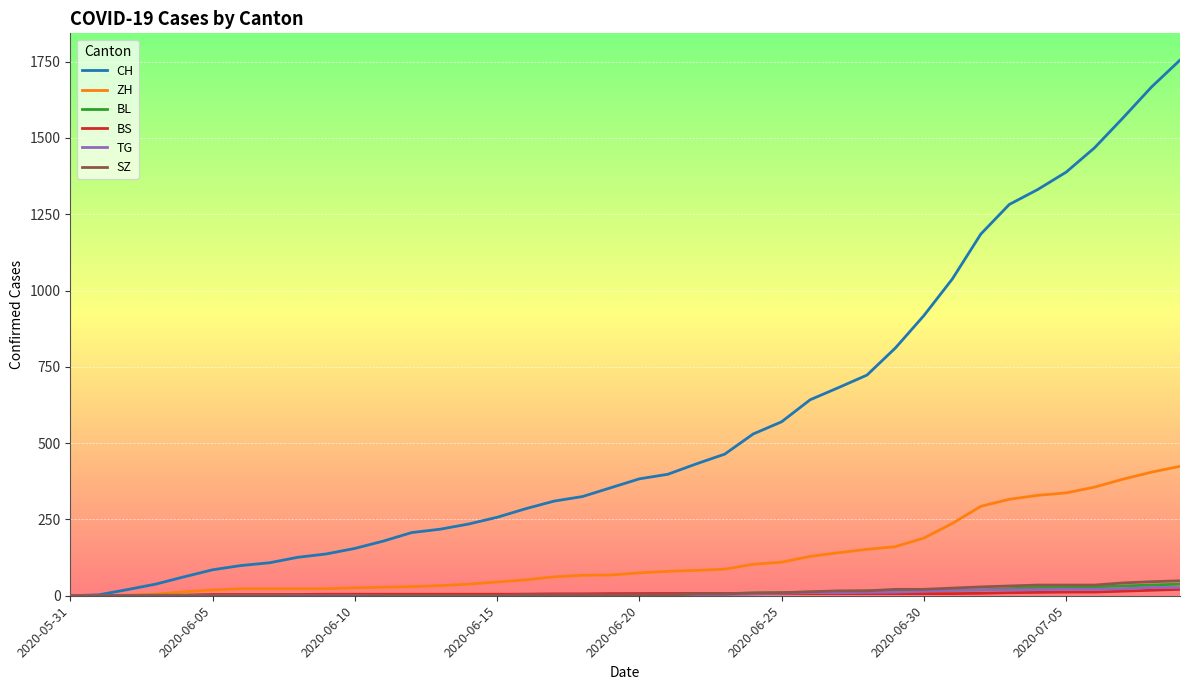

What is the maximum value for BL?

38